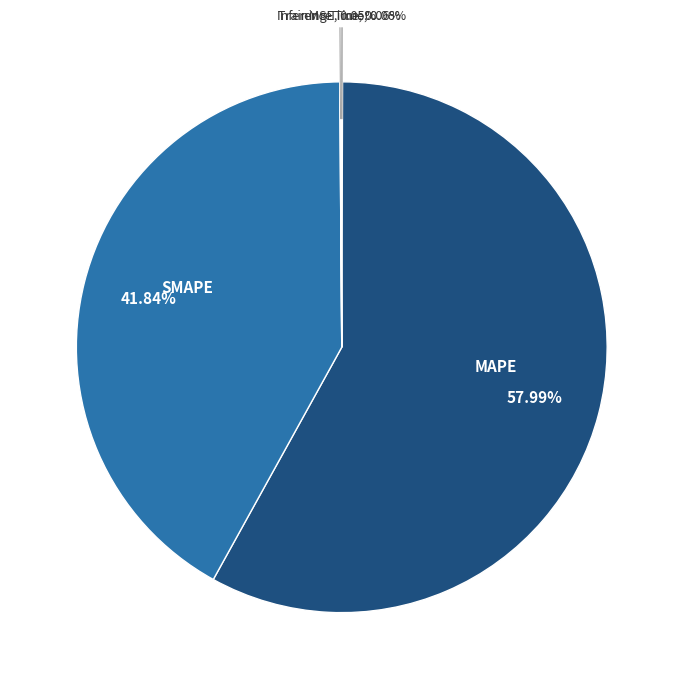

Which slice is the largest?

MAPE